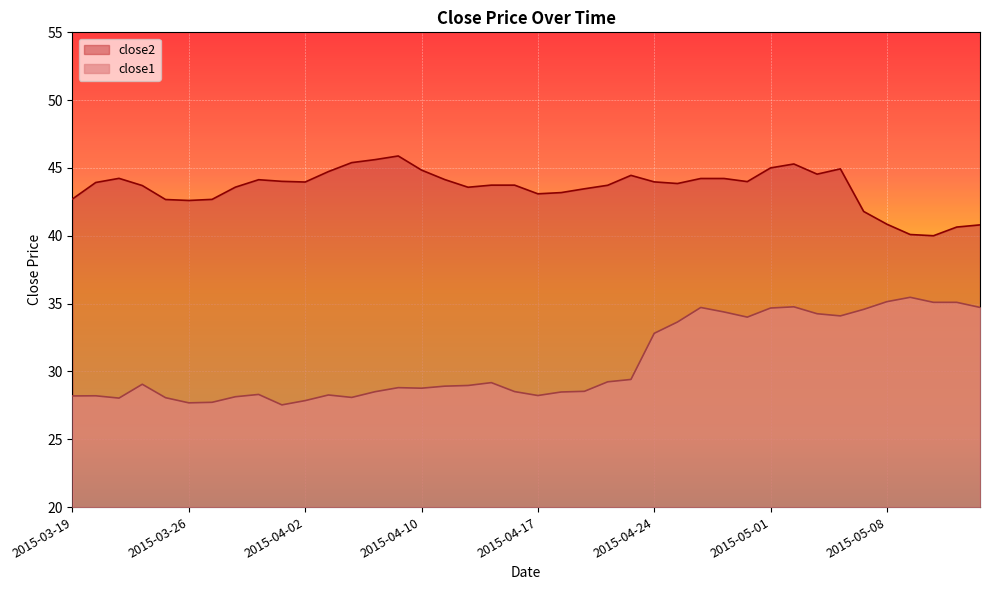

What is the label of the 17th point from the left?

2015-04-13